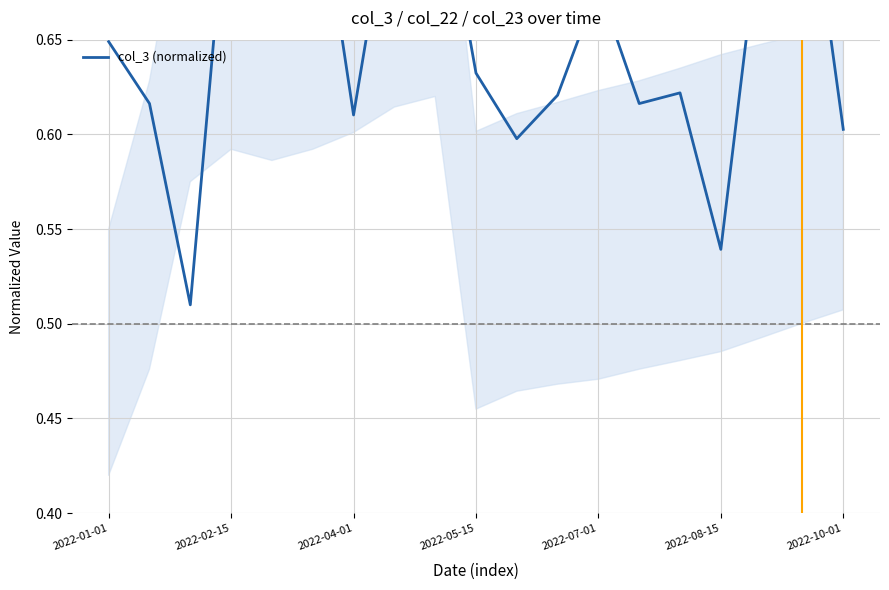

True or false: there are more than 1 points higher than both neighbors.

True